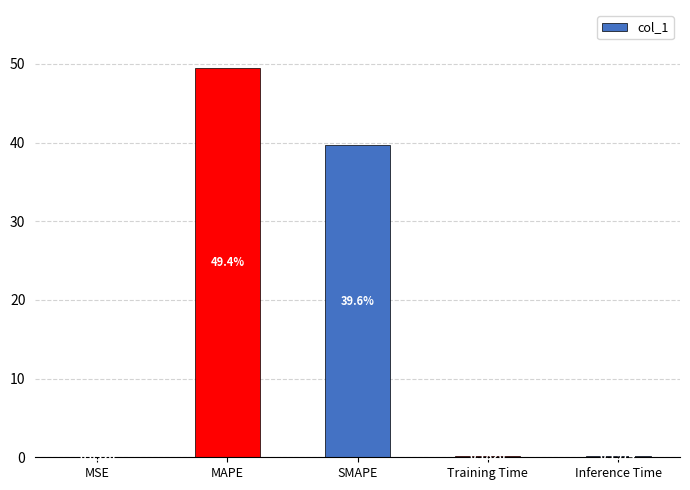

What is the sum of all values?

89.5